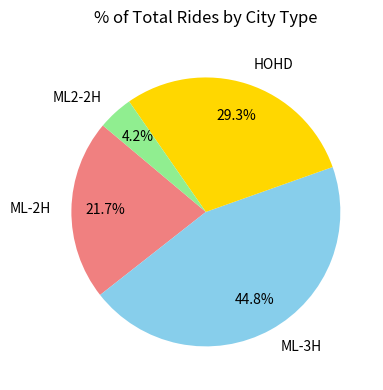

Does ML-2H account for over 50% of the chart?

No